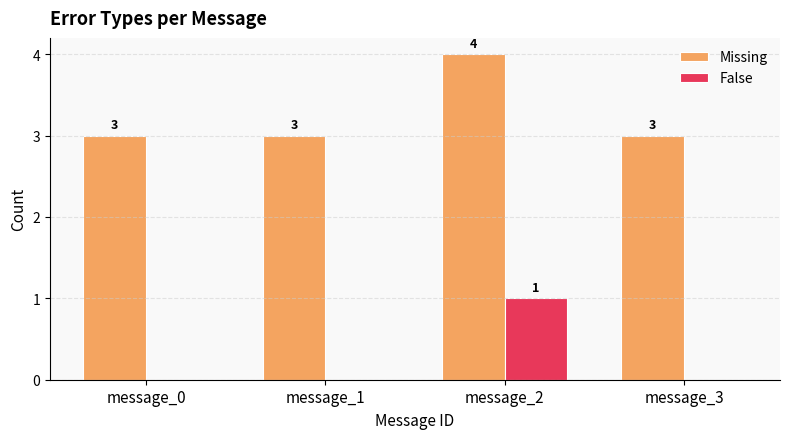

What is the total value across all series at message_0?

3